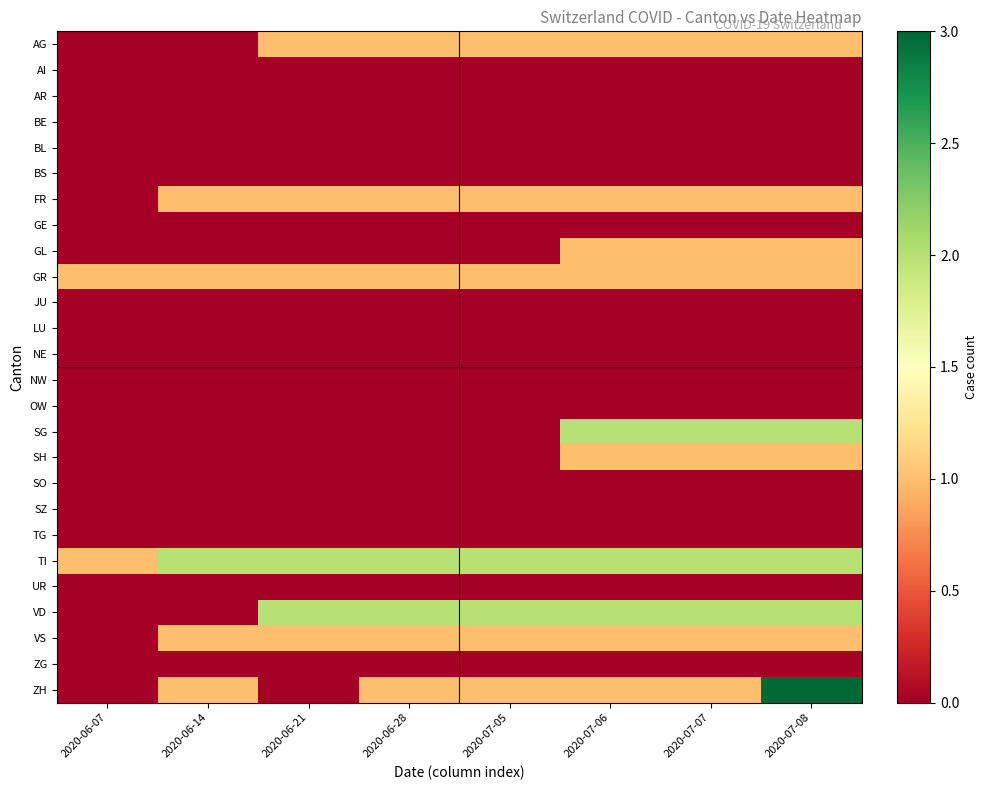

At 2020-06-28, list the series in order from largest to smallest.

TI, VD, AG, FR, GR, VS, ZH, AI, AR, BE, BL, BS, GE, GL, JU, LU, NE, NW, OW, SG, SH, SO, SZ, TG, UR, ZG